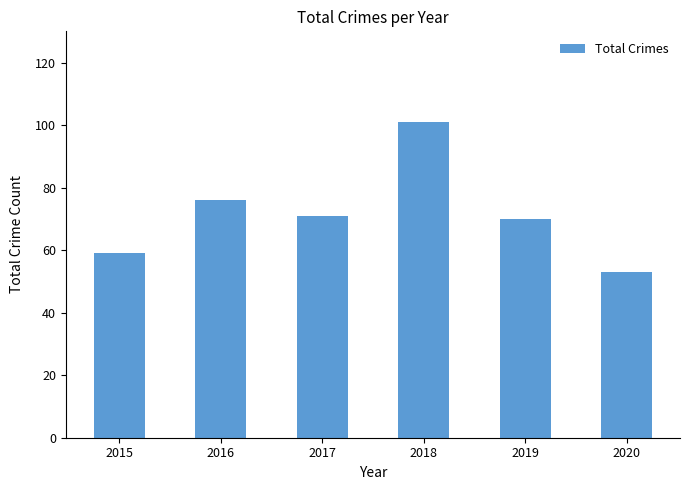

What is the value of the 1st bar from the left?

59